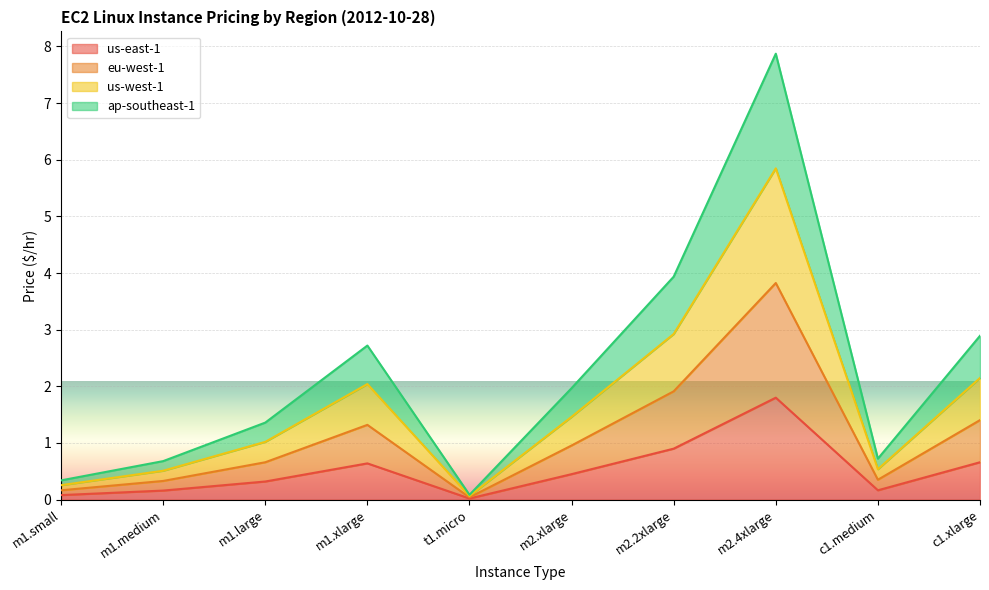

At which category does us-west-1 reach its first local valley?

t1.micro